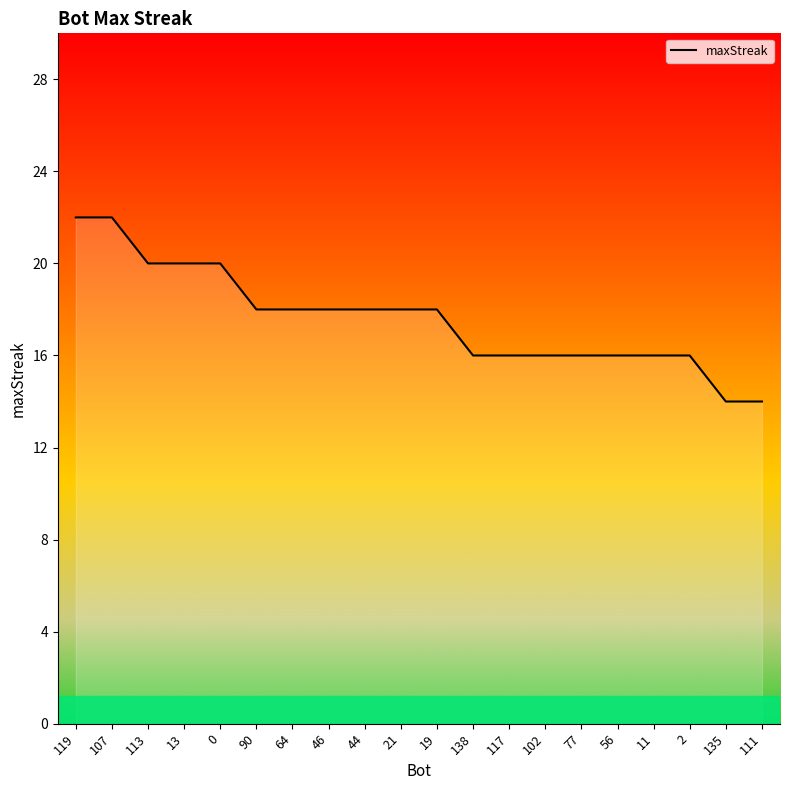

Reading left to right, list all the values displayed in this chart.

22	22	20	20	20	18	18	18	18	18	18	16	16	16	16	16	16	16	14	14